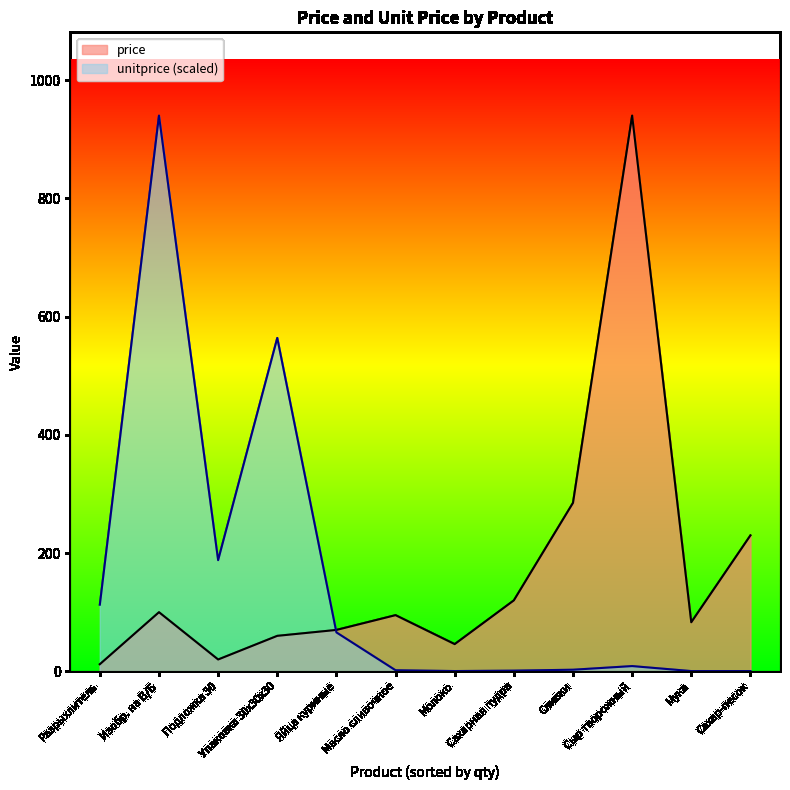

The value of price at Сахарная пудра is 25.1. True or false?

False